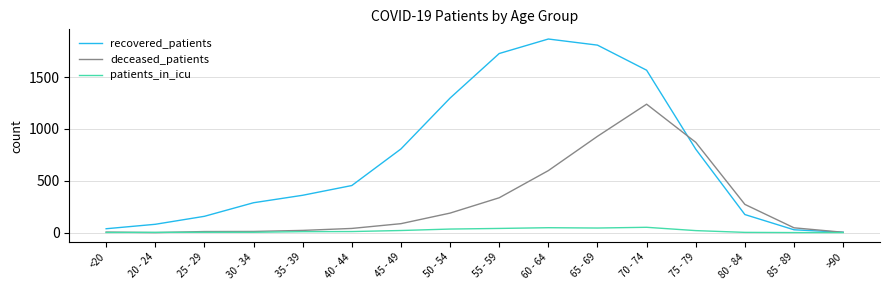

How many lines are shown in the chart?

3